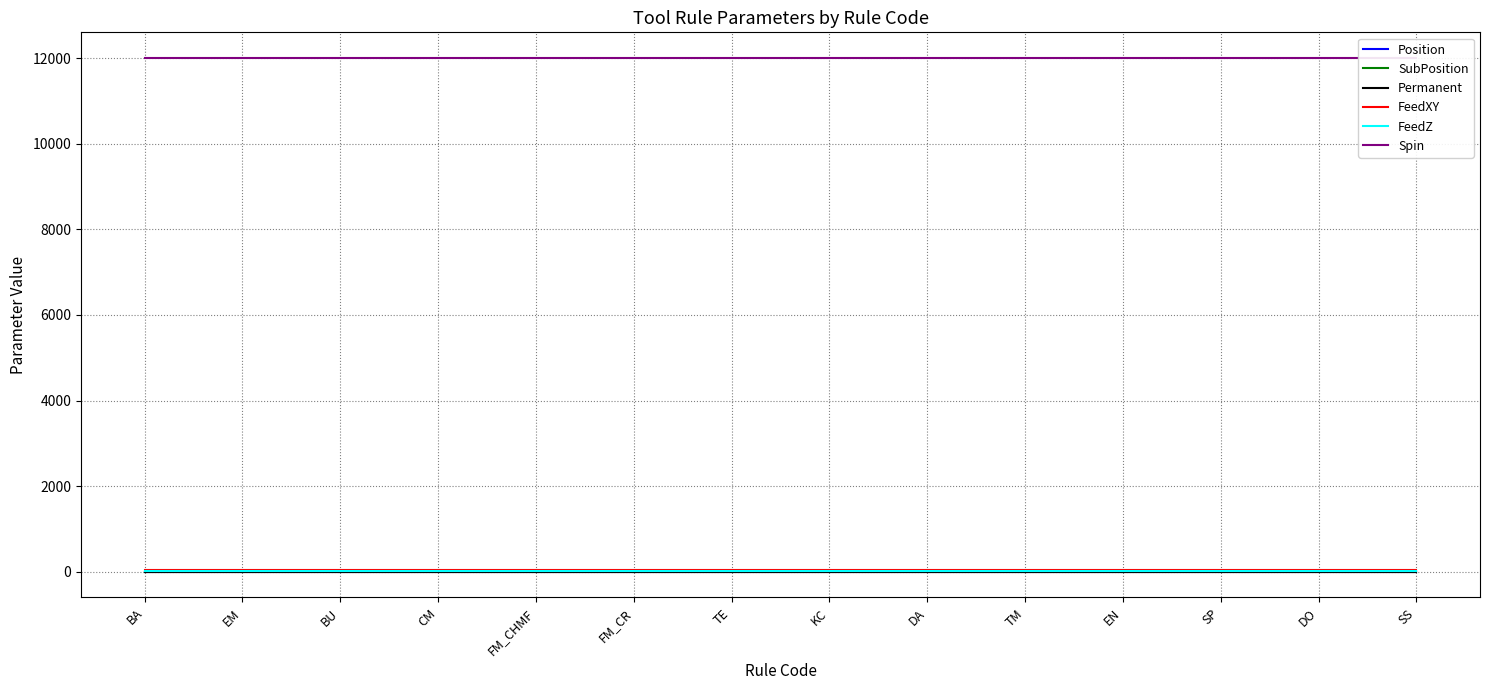

What is the sum of the Position values at BU and TE?

2